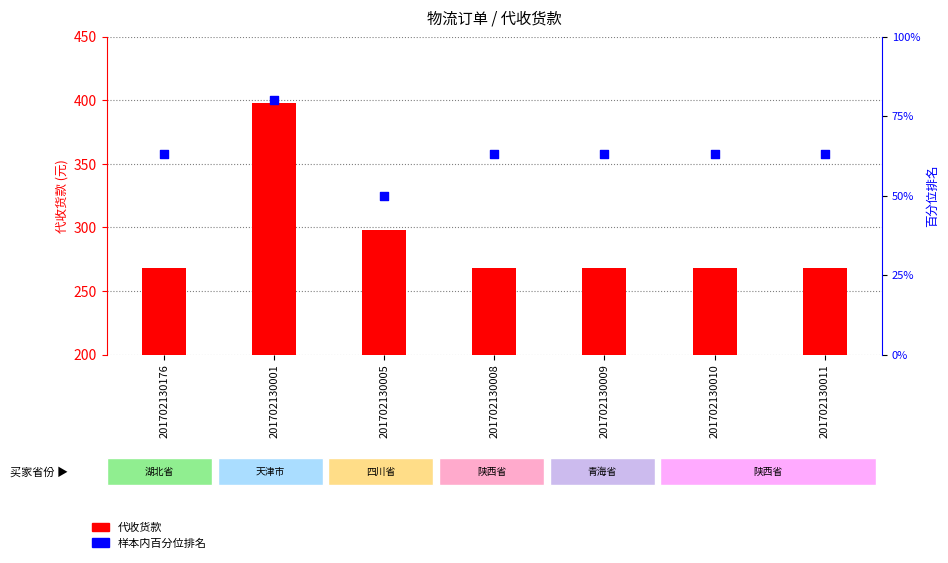

At how many categories does at least one series exceed 278?

2